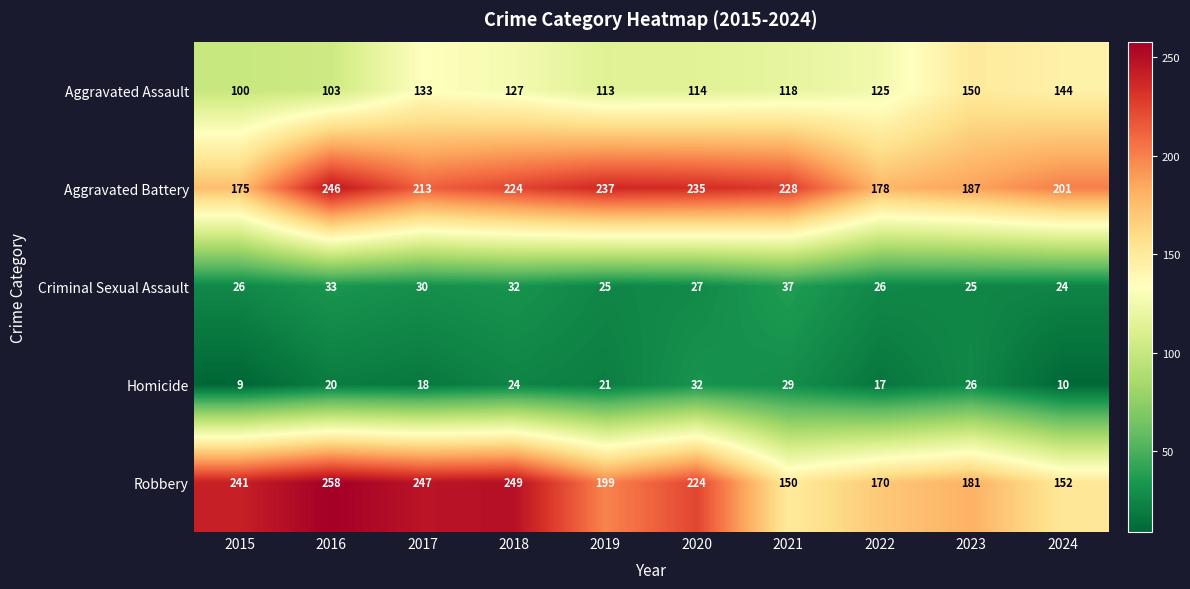

At which label does Aggravated Assault first exceed 125?

2017